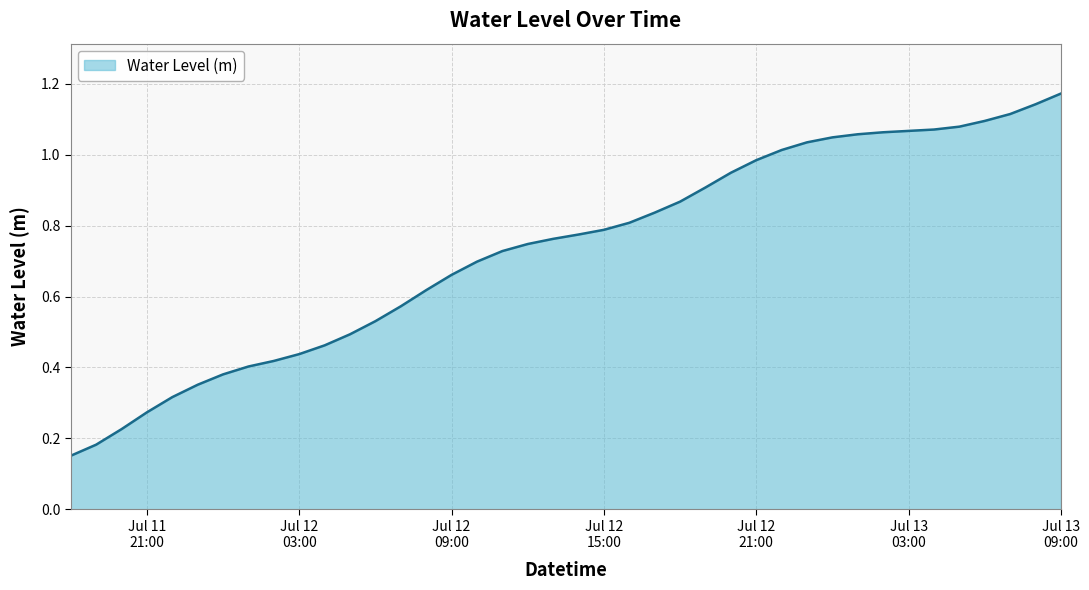

Does the chart display data point markers on the line(s)?

No